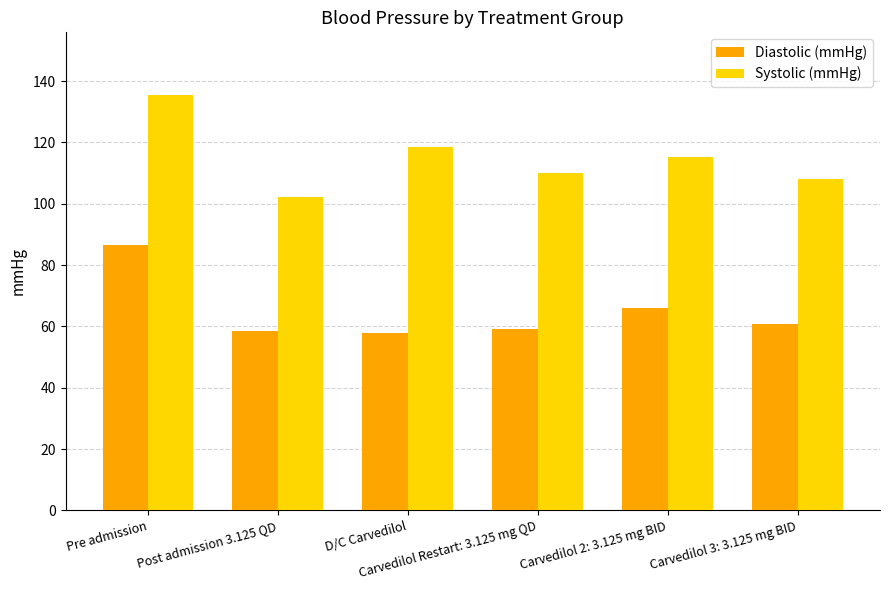

Which series has the widest spread of values?

Systolic (mmHg)